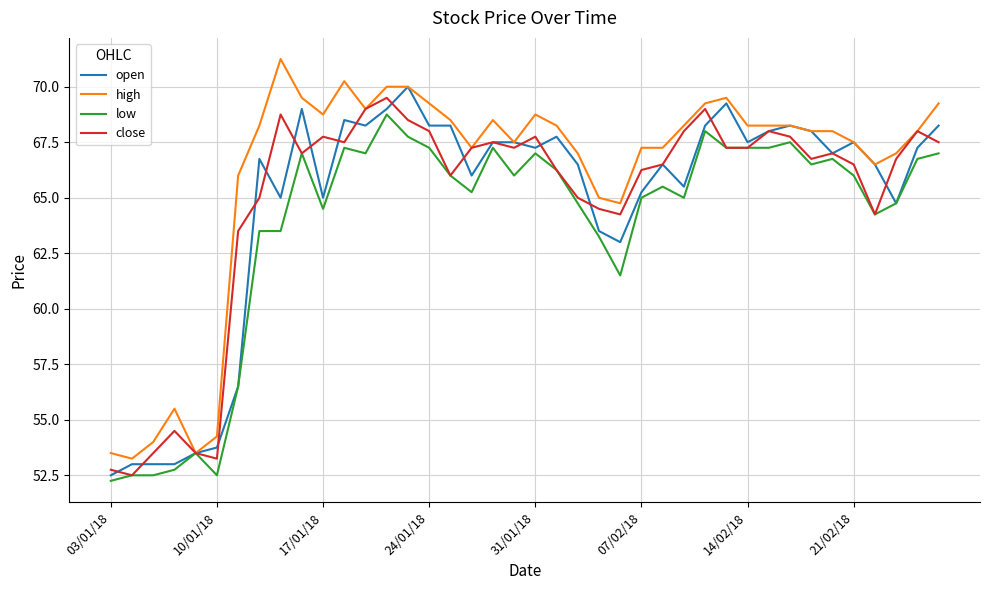

Is this an area chart (filled region under the line)?

No